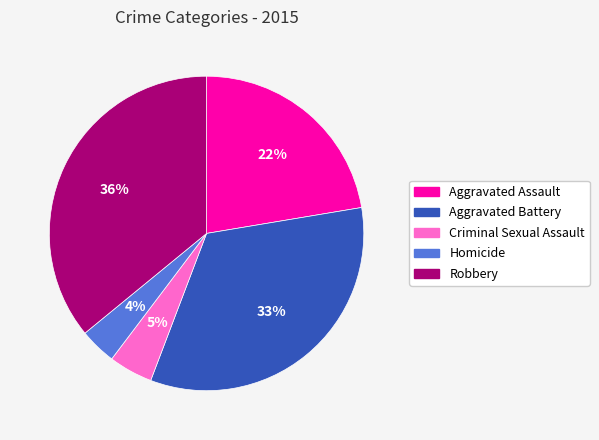

To the nearest percent, what percentage of the pie is Robbery?

36%